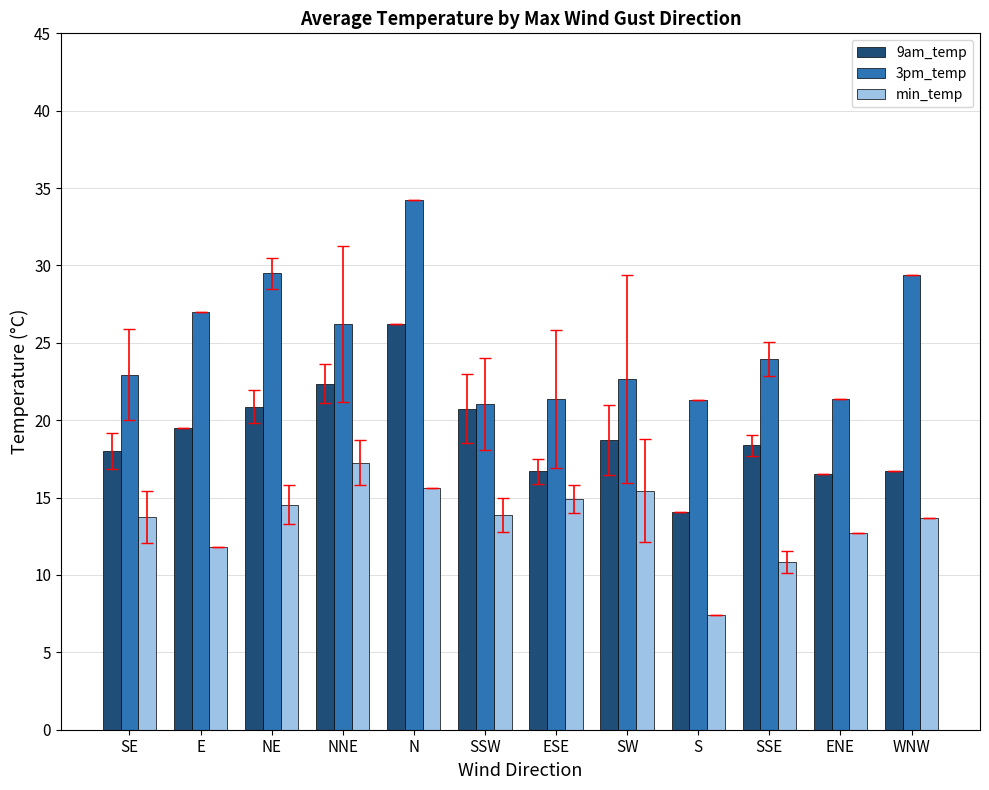

Are the bars grouped side by side (vs. stacked)?

Yes